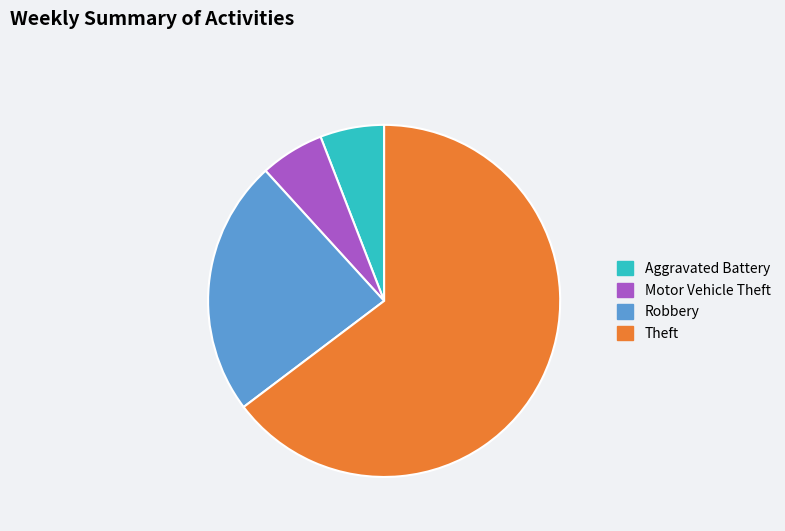

Is Theft the majority of the pie?

Yes